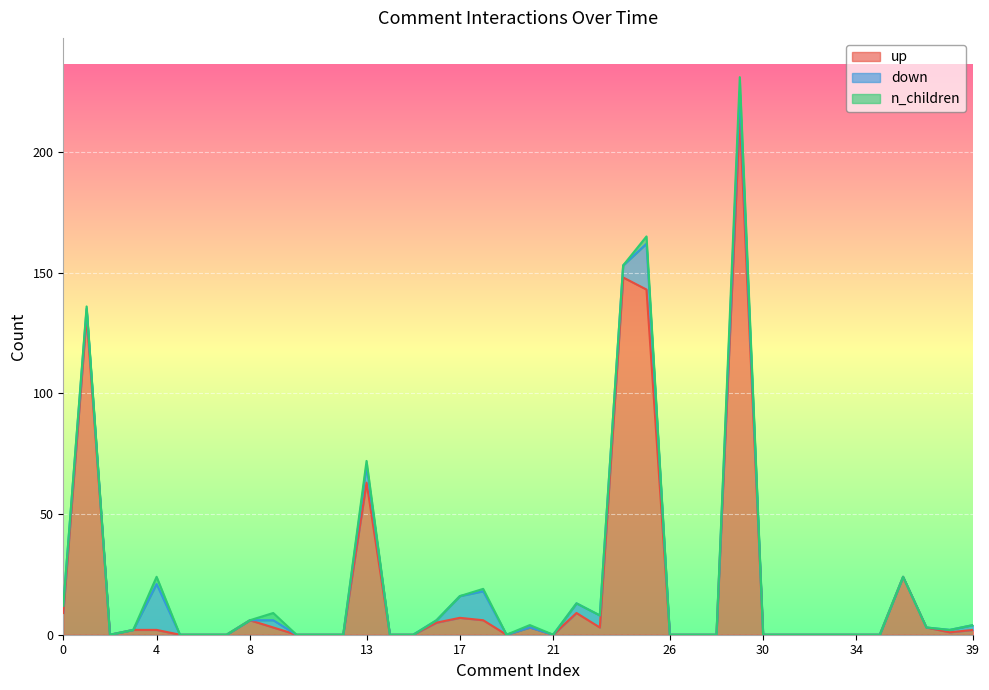

What is the average value of the down series?

3